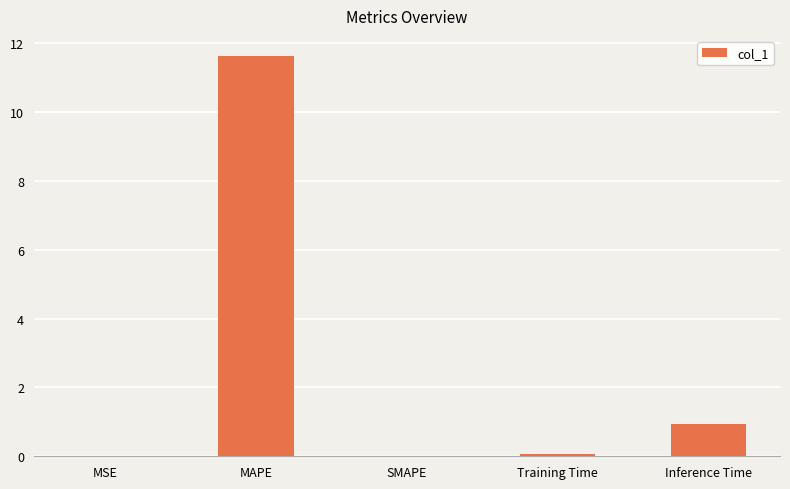

Count the number of categories in the chart.

5